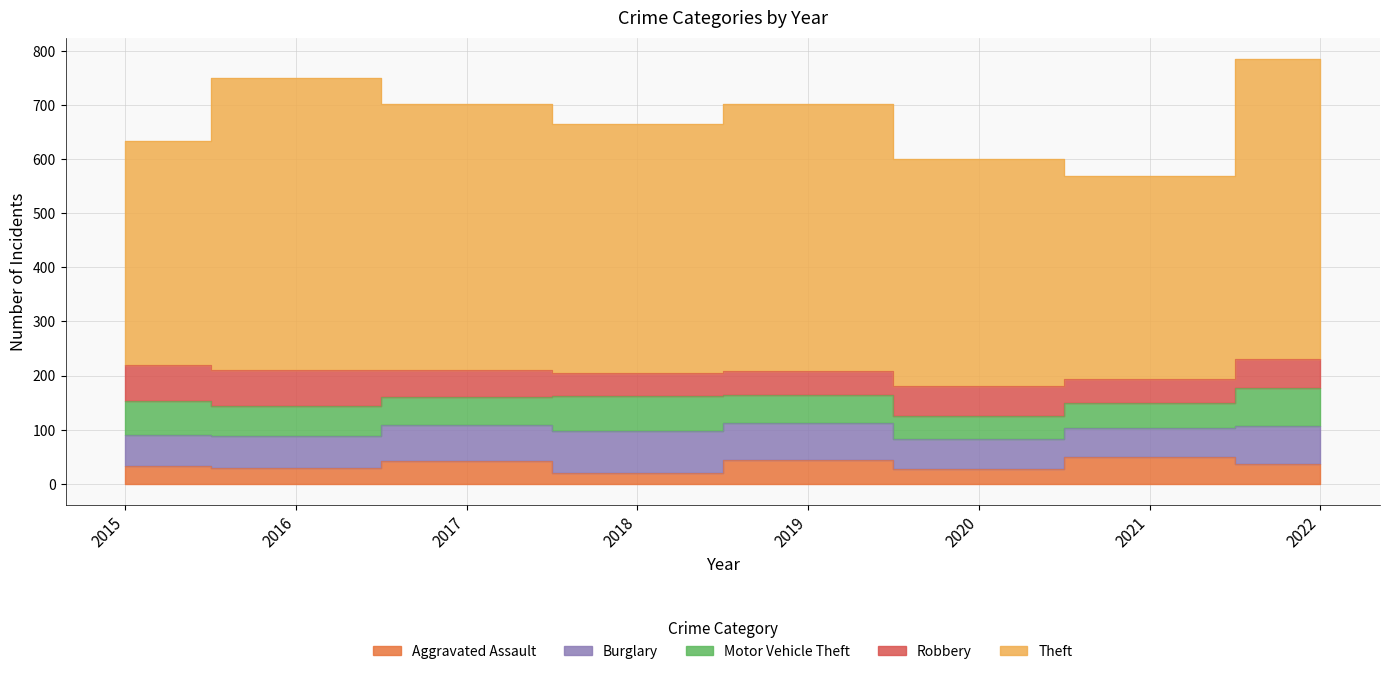

Which series has the largest total across all categories?

Theft